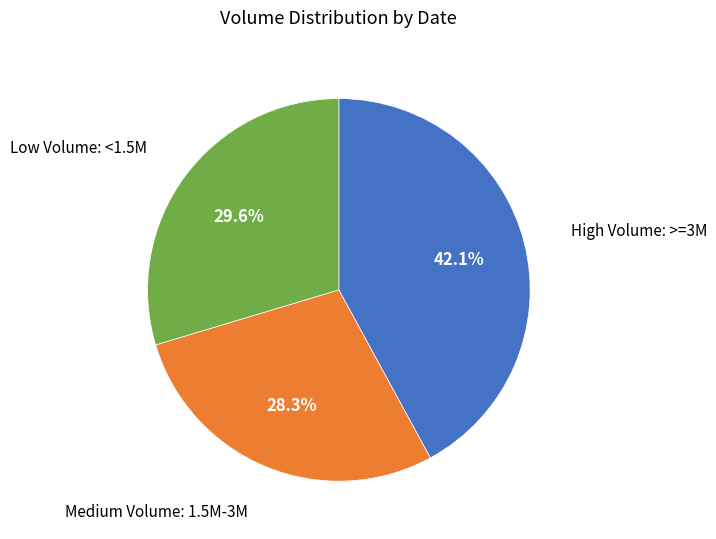

Is there any slice that represents more than half of the pie?

No